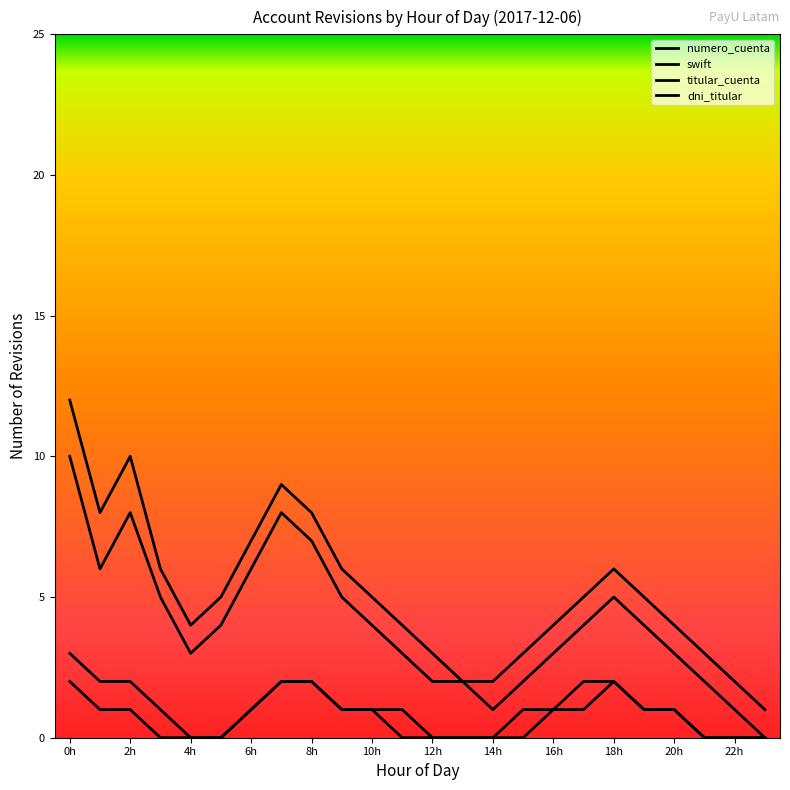

Is this an area chart (filled region under the line)?

No